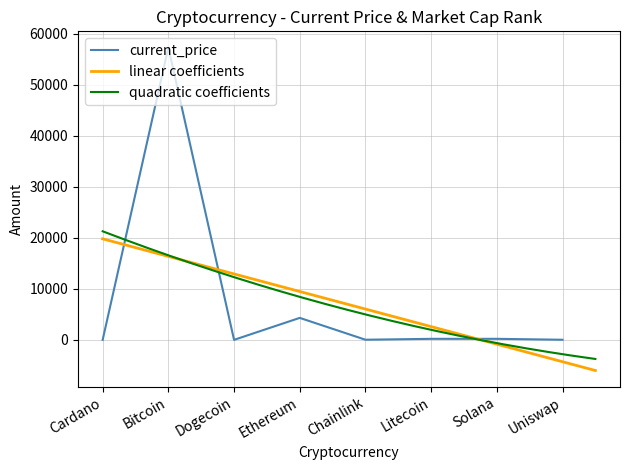

At which label is the value closest to 28670?

Ethereum